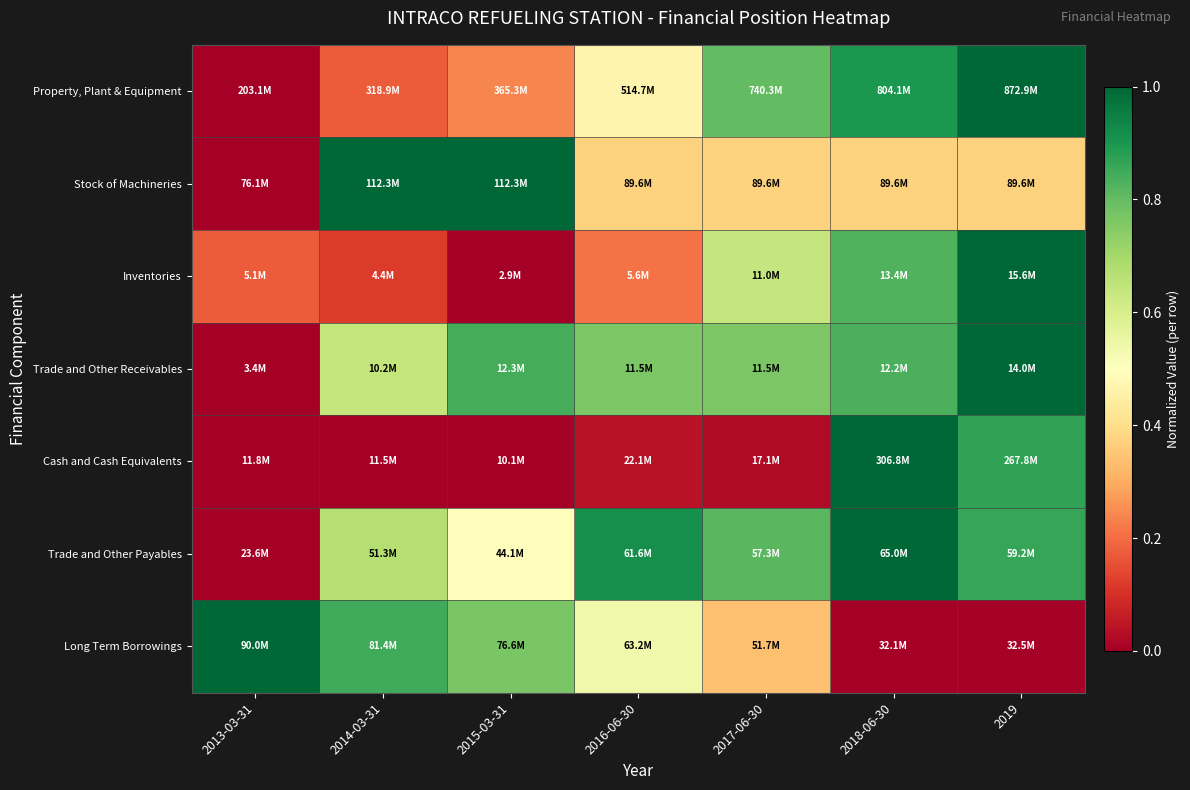

What is the greatest value displayed?

1.0